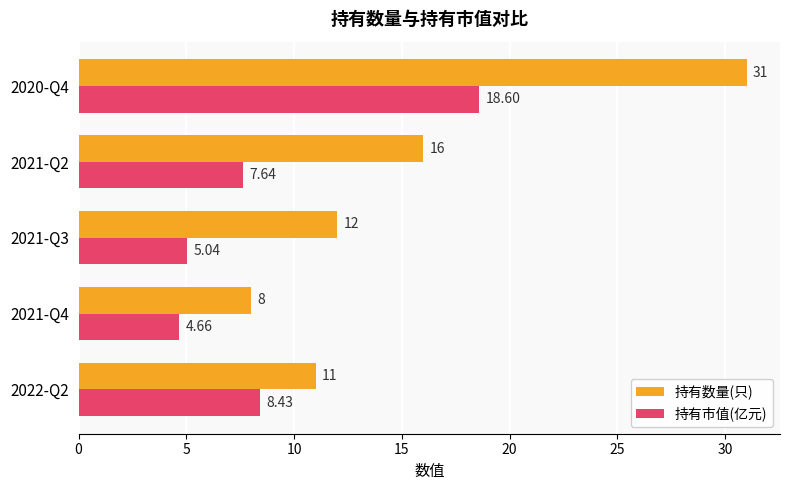

What is the sum of the 持有数量(只) values at 2020-Q4 and 2022-Q2?

42.0